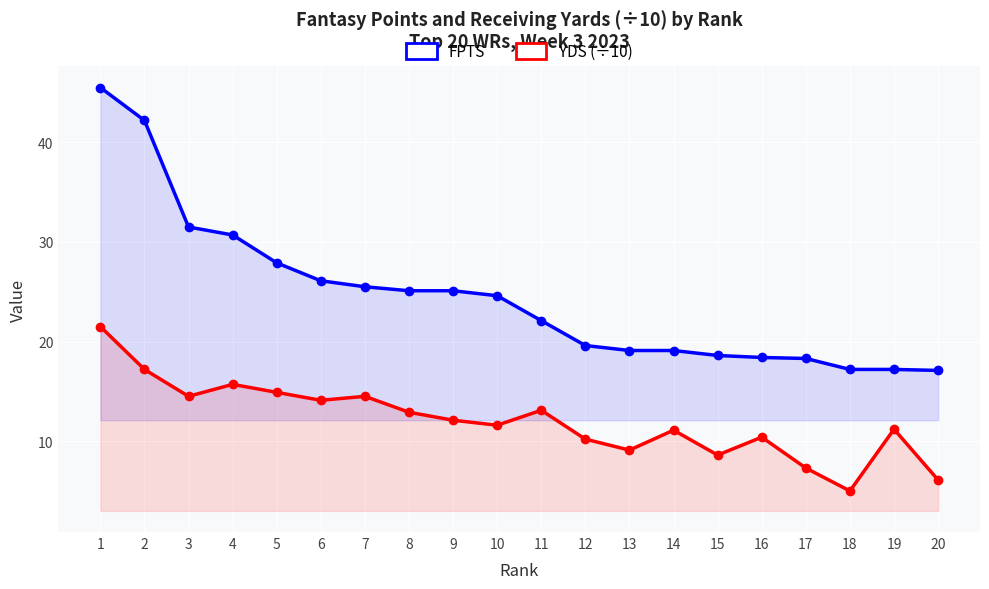

Between 18 and 2, which is larger?

2